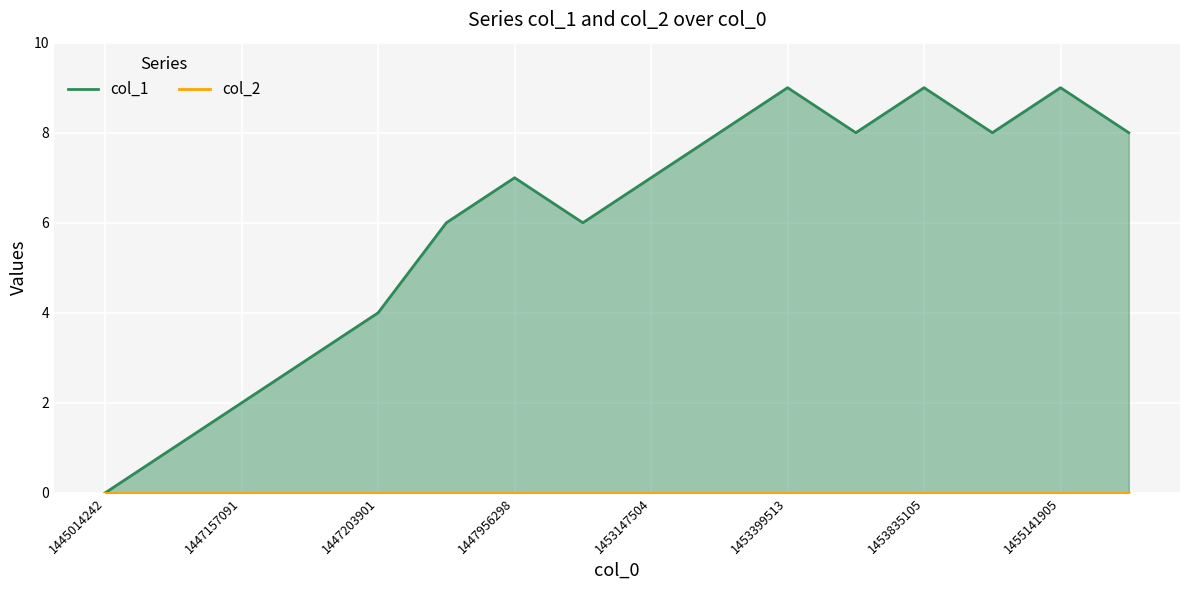

How many lines are shown in the chart?

2